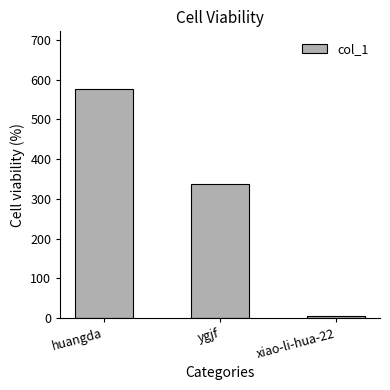

How many bars are there in total?

3